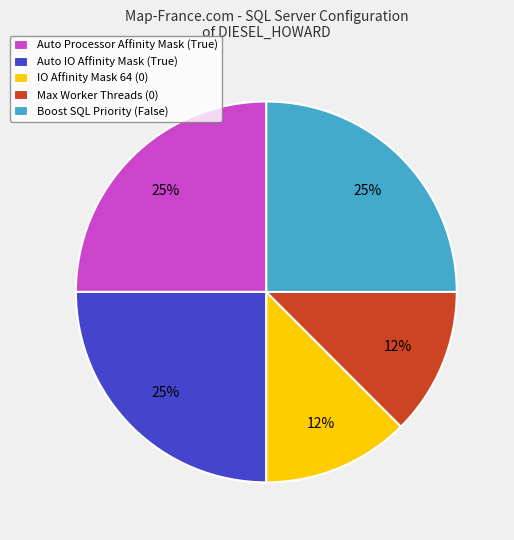

To the nearest percent, what is the average slice percentage?

20%